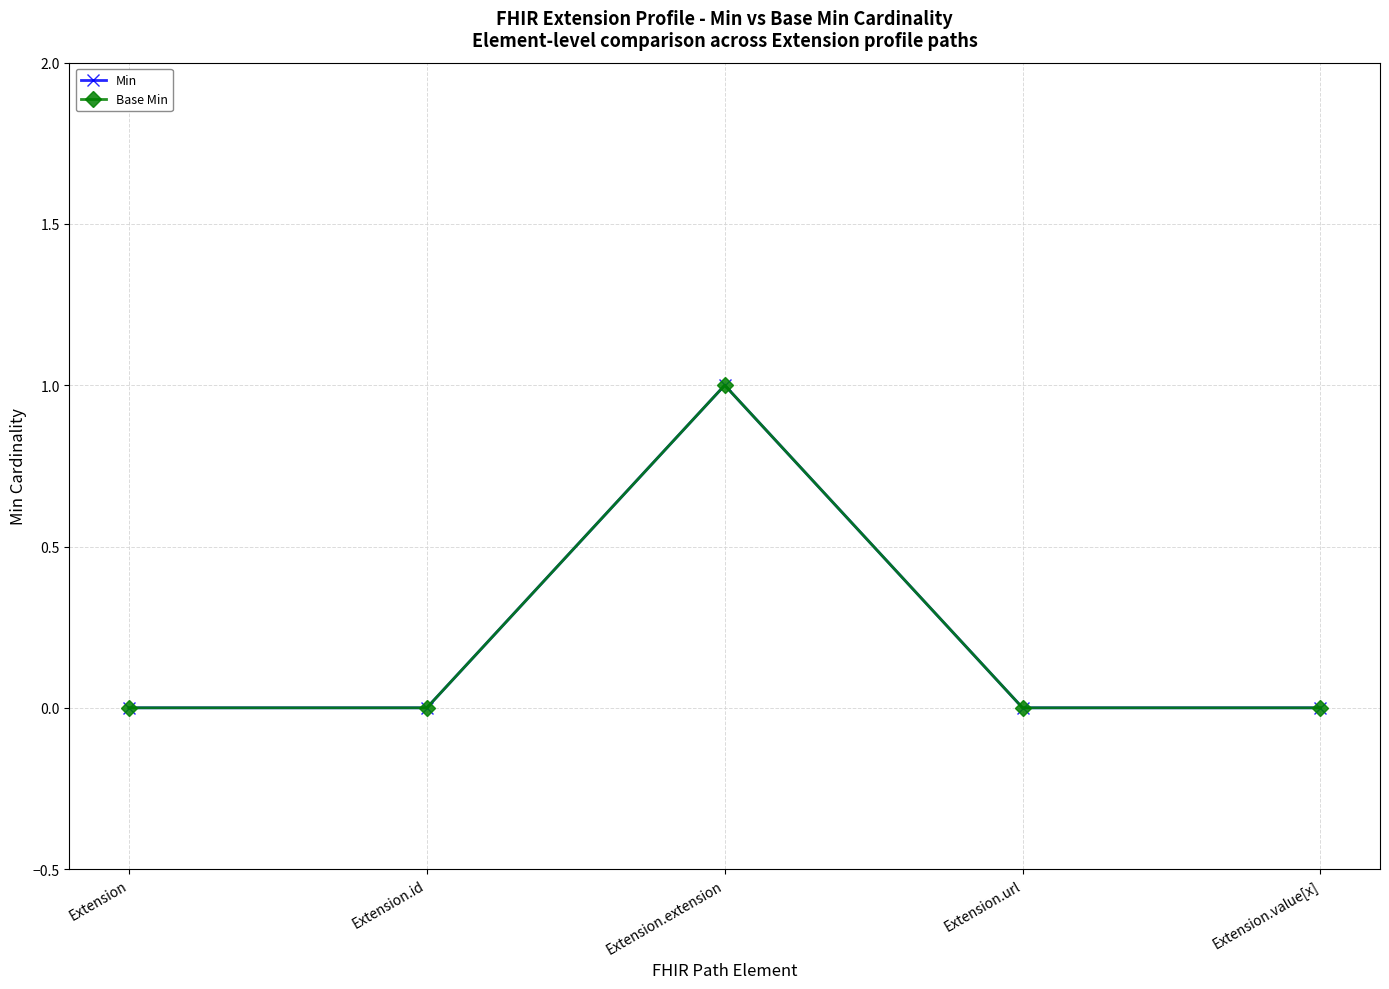

Which category has the lowest value in the Base Min series?

Extension